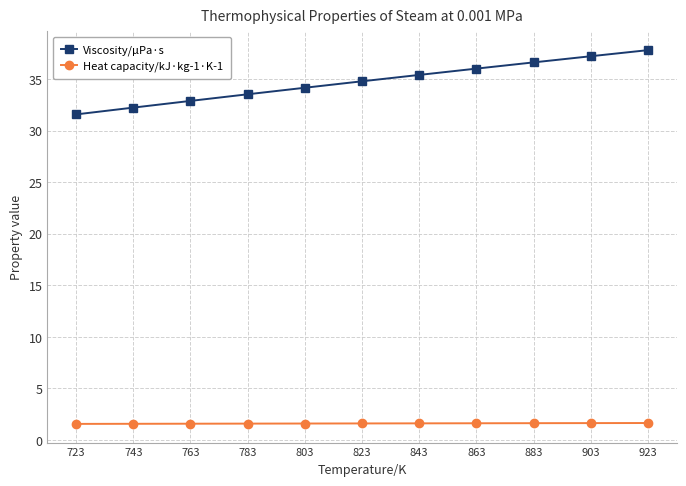

What is the value of the Viscosity/μPa·s point at the 10th from the left?

37.2